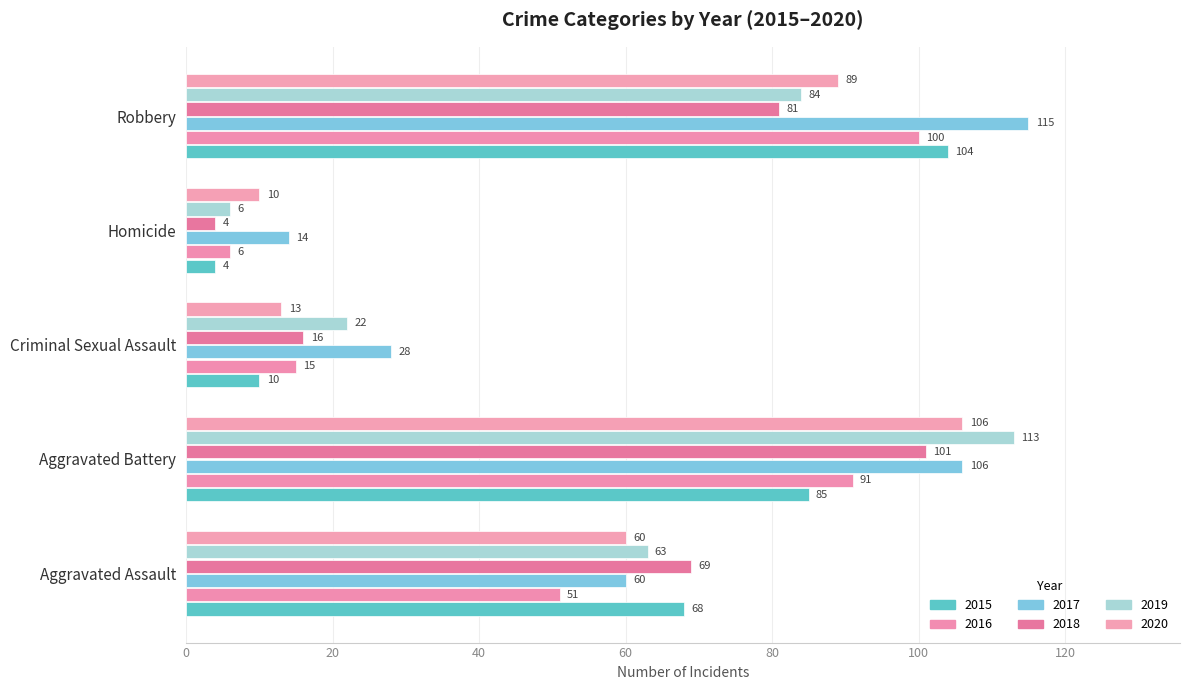

At how many categories does at least one series exceed 70?

2